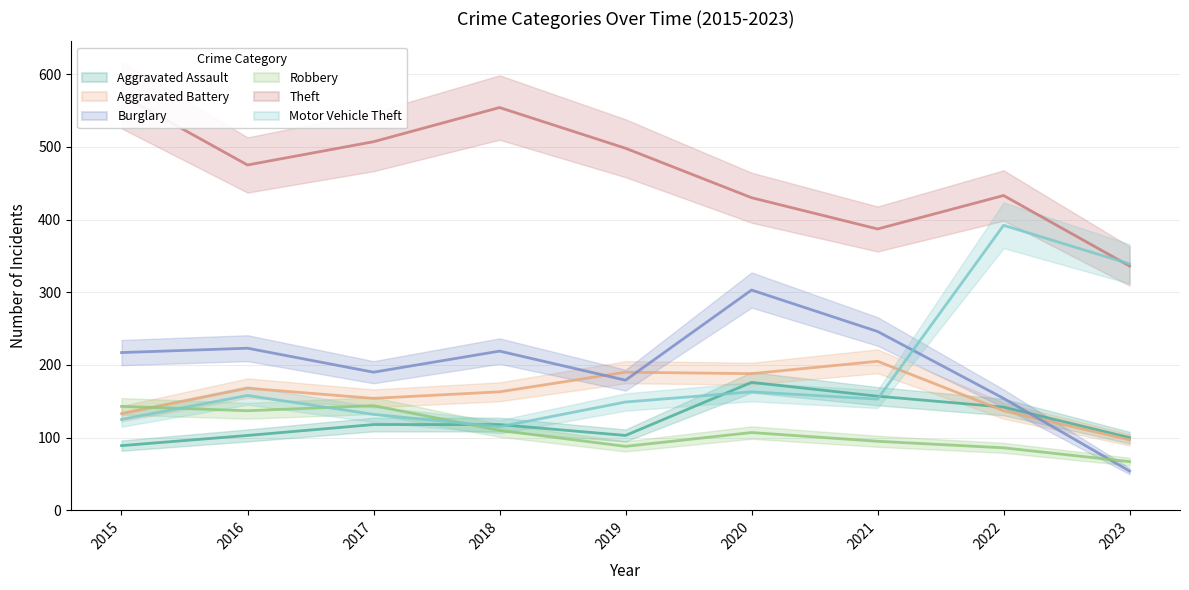

Which category has the highest value in the Aggravated Assault series?

2020